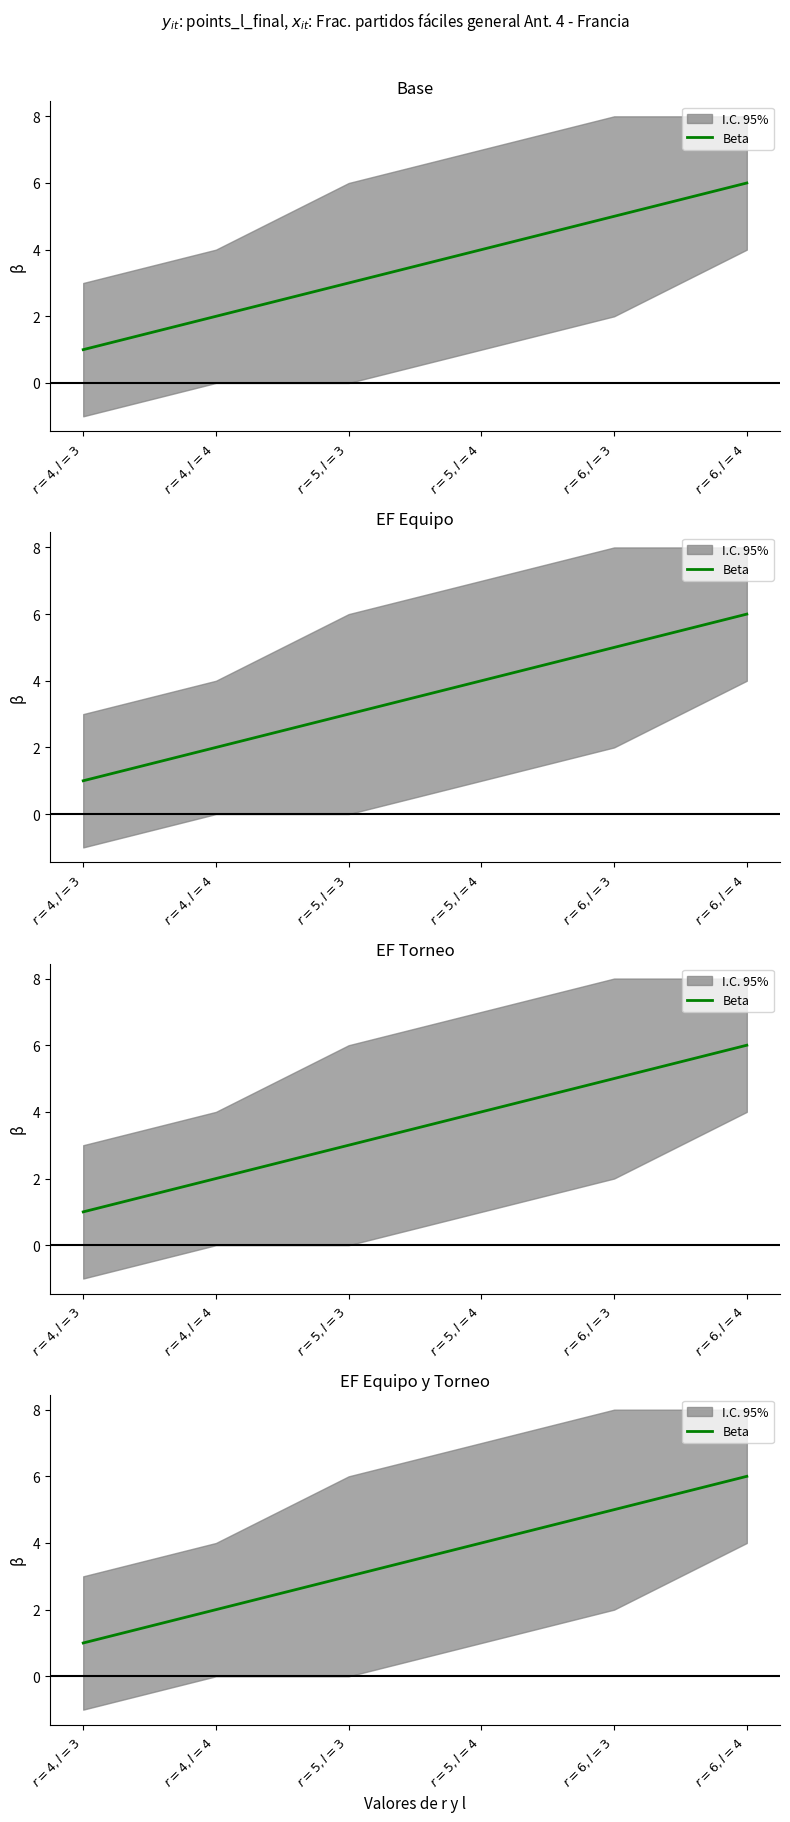

What is the change in value from $r=5, l=3$ to $r=6, l=4$?

+3